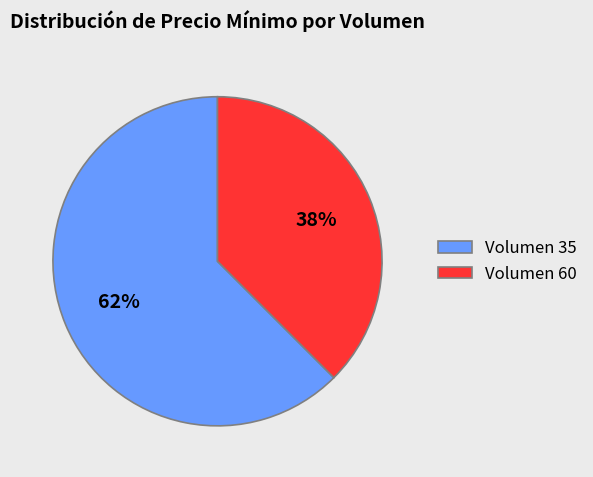

To the nearest percent, what is the combined percentage of Volumen 35 and Volumen 60?

100%